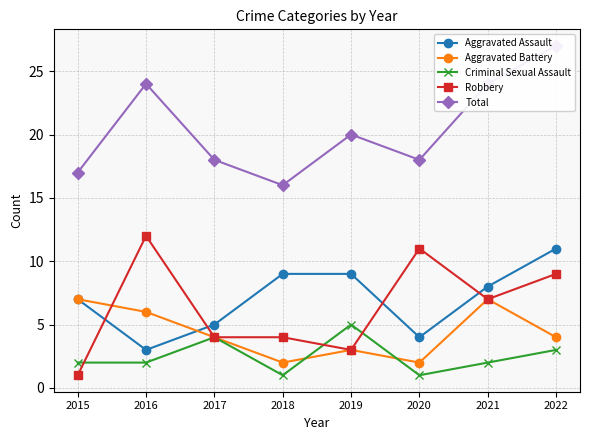

Count the Aggravated Battery values in the range 3 to 7.

6